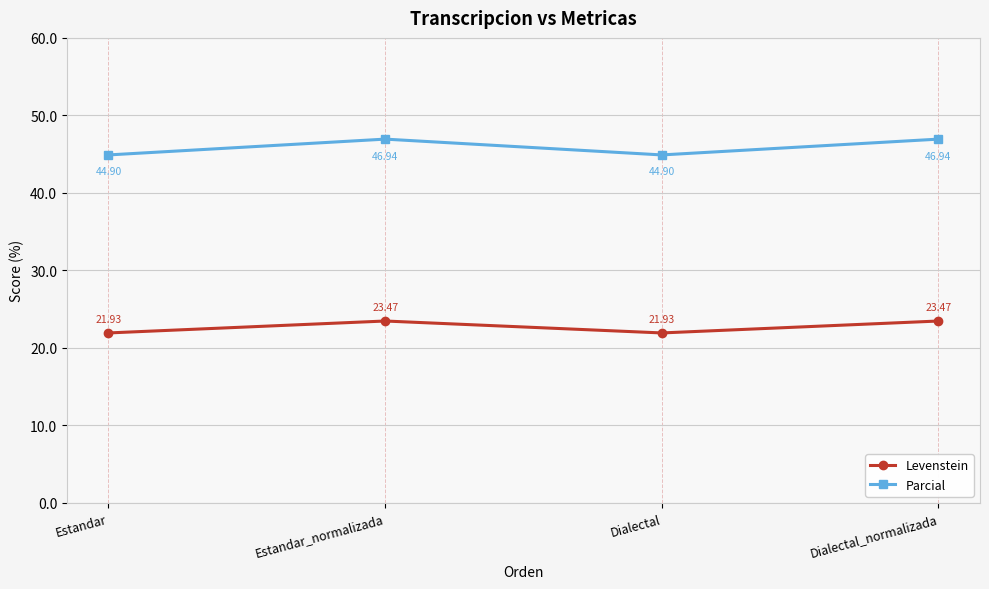

Is this an area chart (filled region under the line)?

No